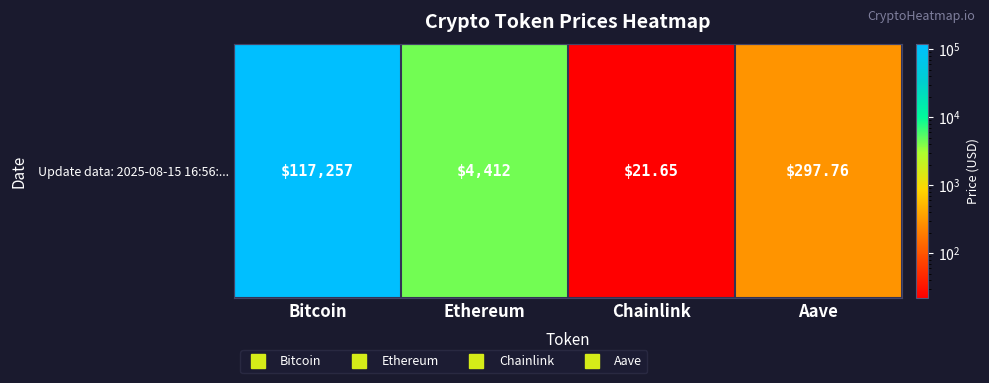

What is the difference between the values at Bitcoin and Aave?

116959.2